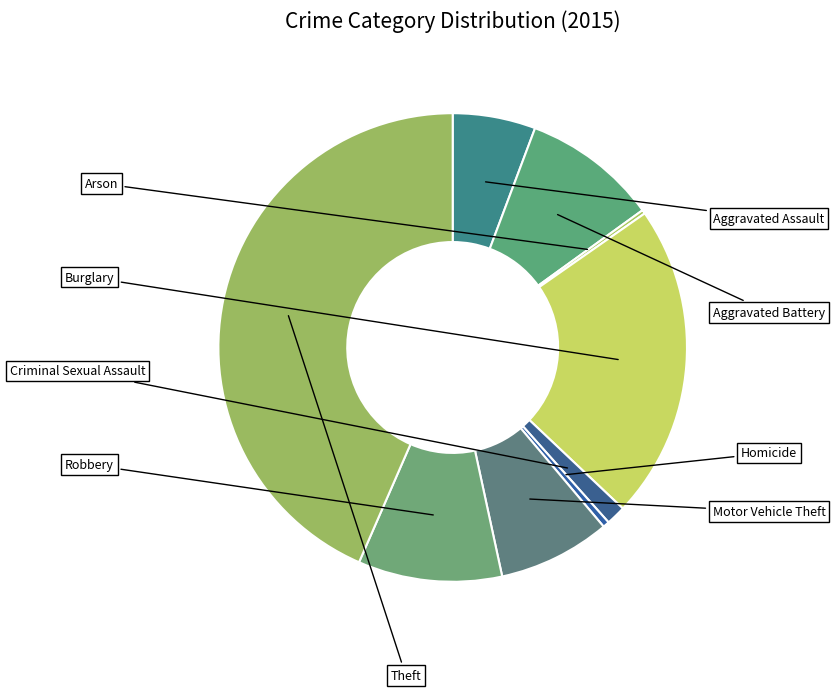

The Homicide slice represents 1% of the pie. True or false?

False